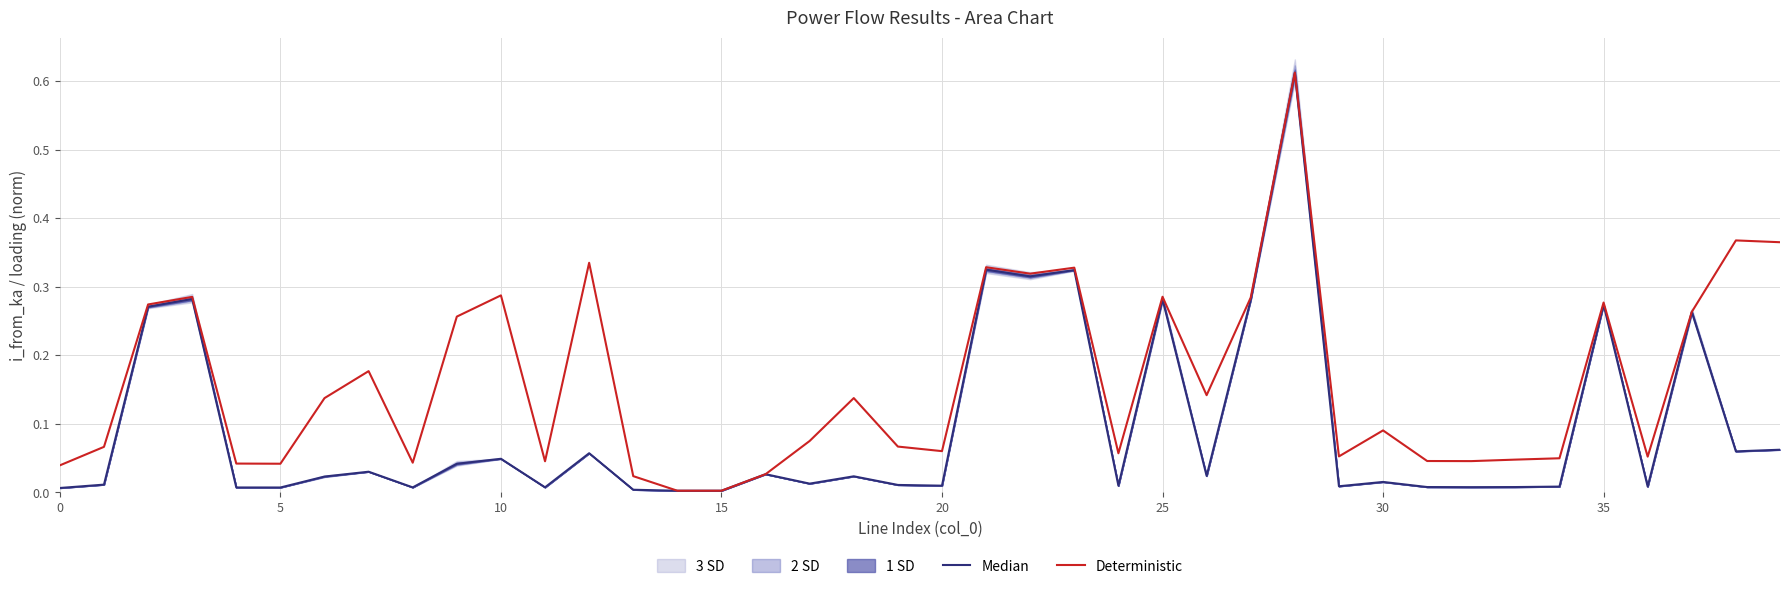

True or false: Deterministic and Median cross at least once.

False